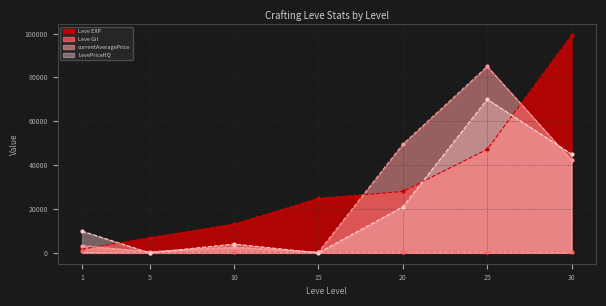

At which label does Leve EXP reach its minimum?

1